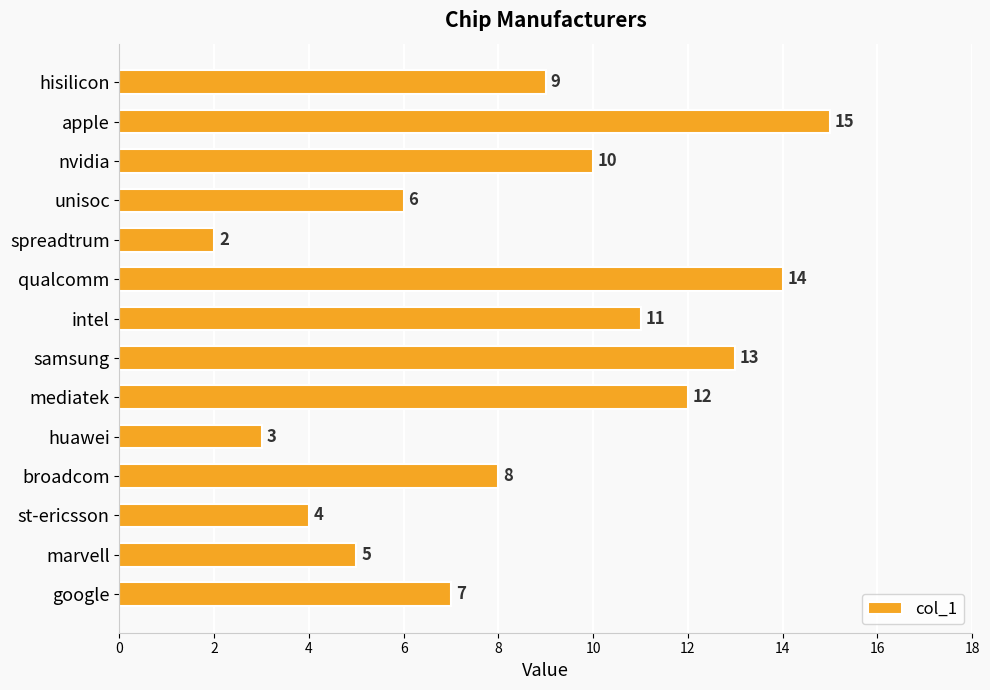

How many data points are less than 9?

7